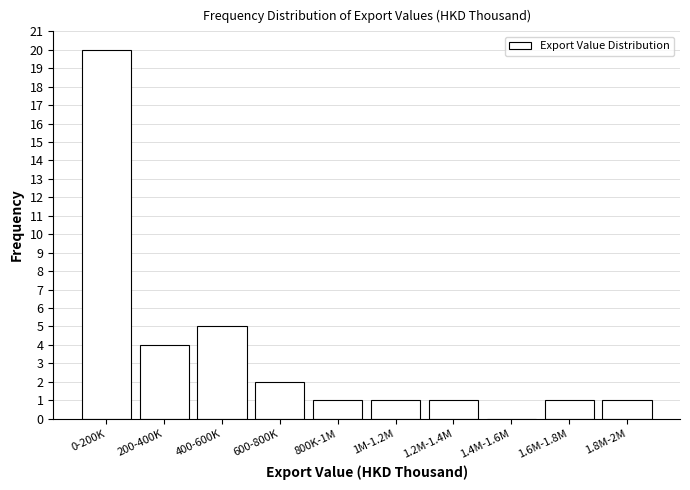

Reading left to right, what are all the values shown in this chart?

0-200K=20	200-400K=4	400-600K=5	600-800K=2	800K-1M=1	1M-1.2M=1	1.2M-1.4M=1	1.4M-1.6M=0	1.6M-1.8M=1	1.8M-2M=1